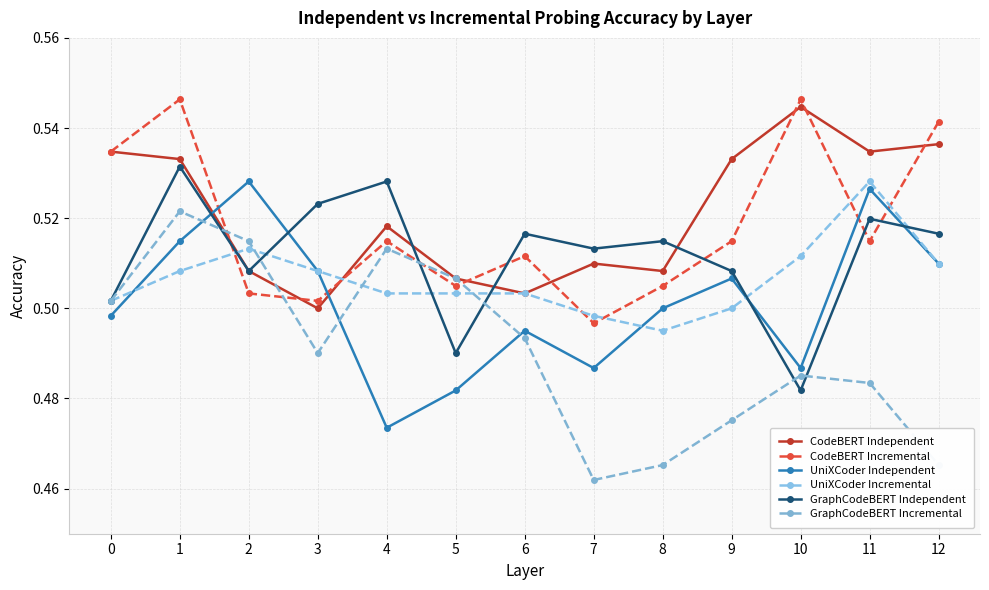

What is the average value of the CodeBERT Incremental series?

0.5